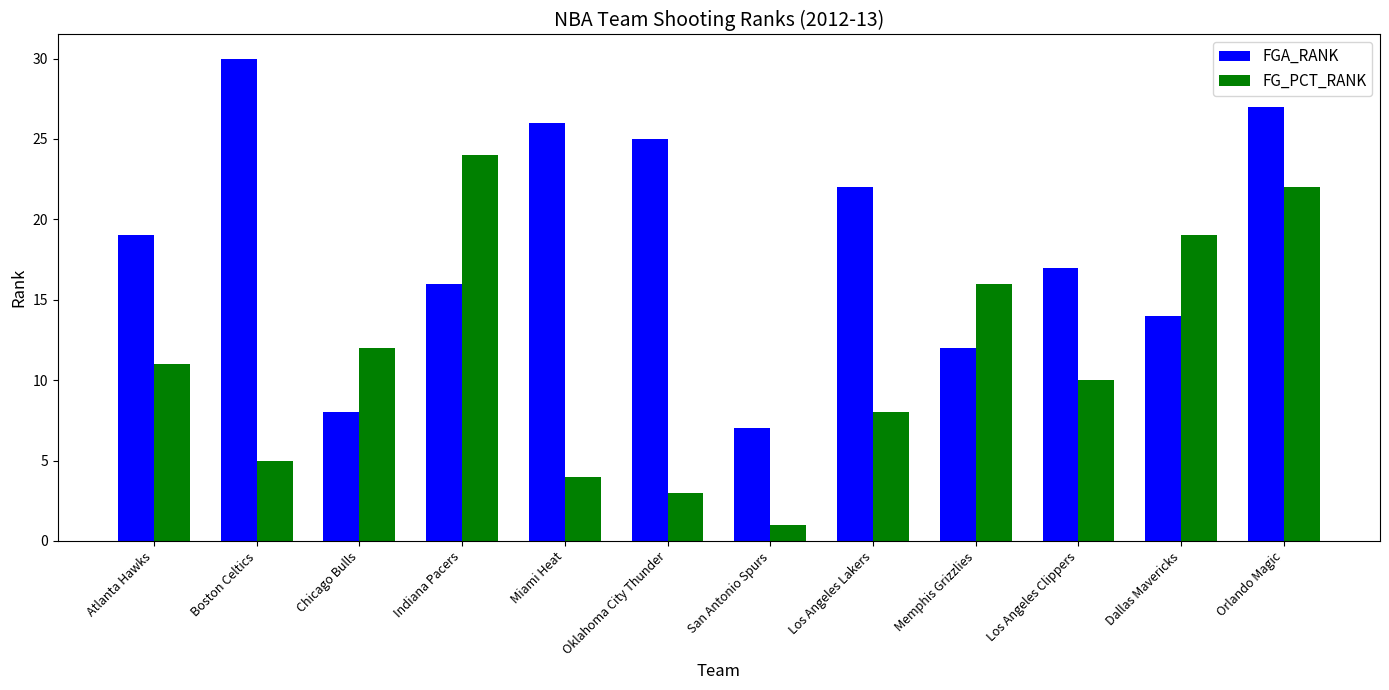

How many values in the FG_PCT_RANK series are below 11?

6